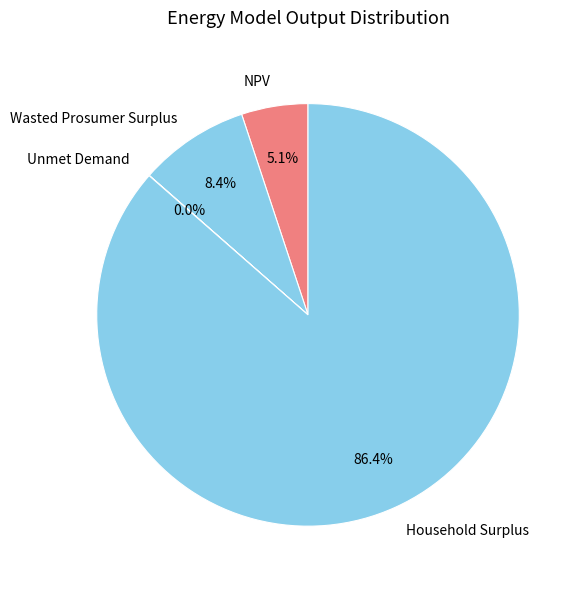

Combined, do NPV and Household Surplus account for over 50%?

Yes